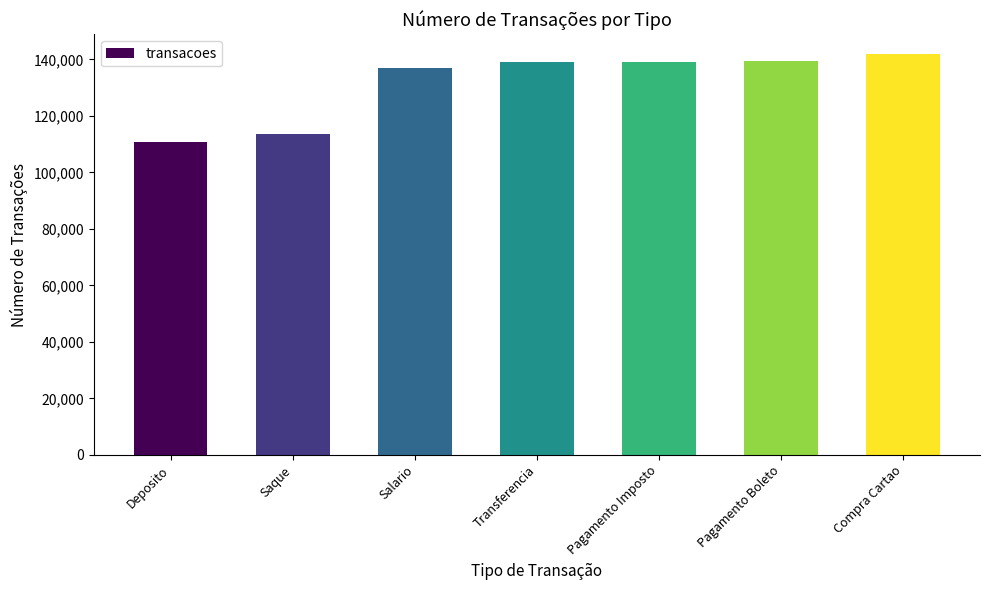

What is the ratio of the value at Pagamento Imposto to the value at Pagamento Boleto?

1.0